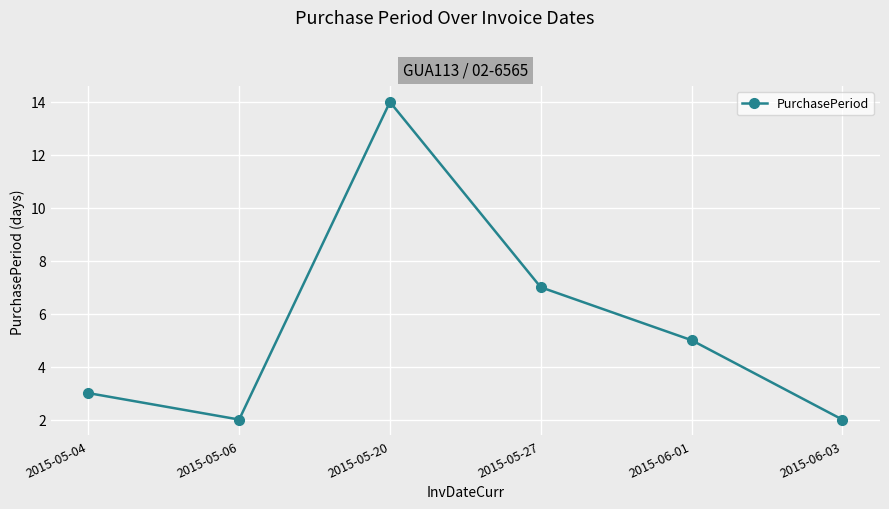

What is the ratio of the value at 2015-05-04 to the value at 2015-05-06?

1.5